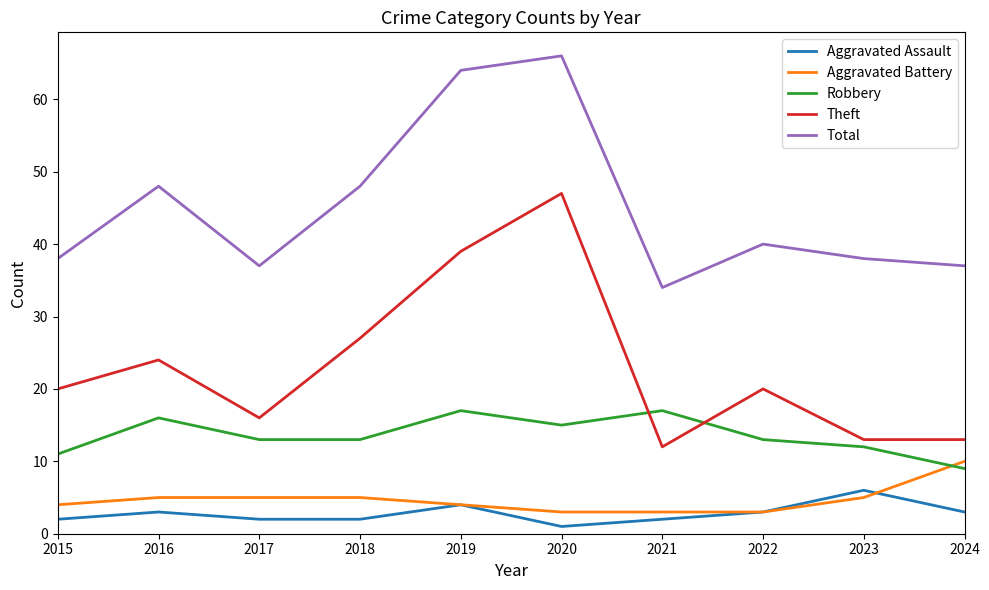

What are all the series names shown in the legend?

Aggravated Assault, Aggravated Battery, Robbery, Theft, Total